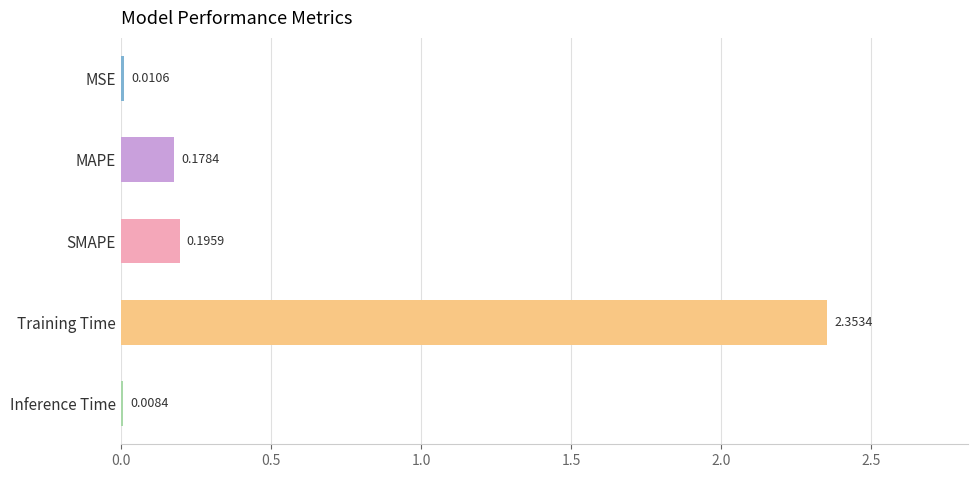

Between MAPE and SMAPE, which is larger?

SMAPE